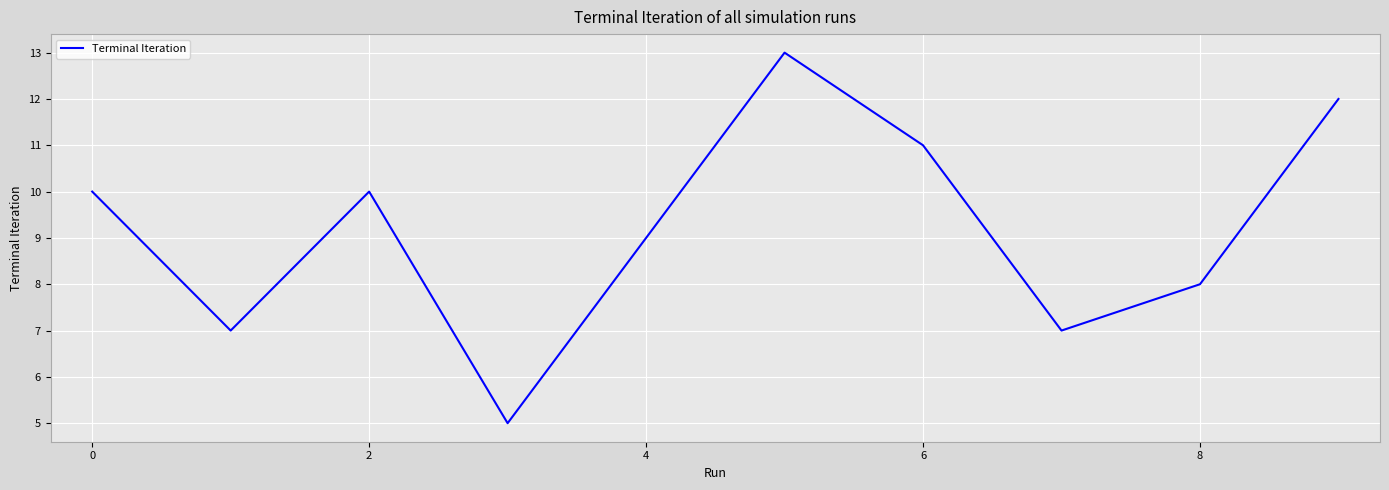

What is the greatest value displayed?

13